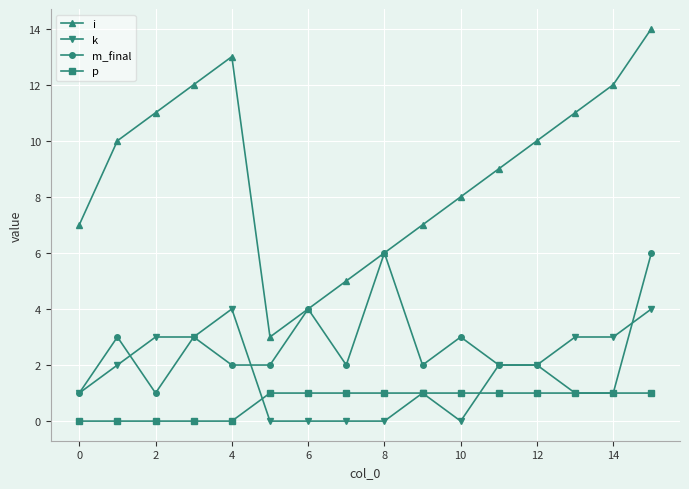

Is this an area chart (filled region under the line)?

No